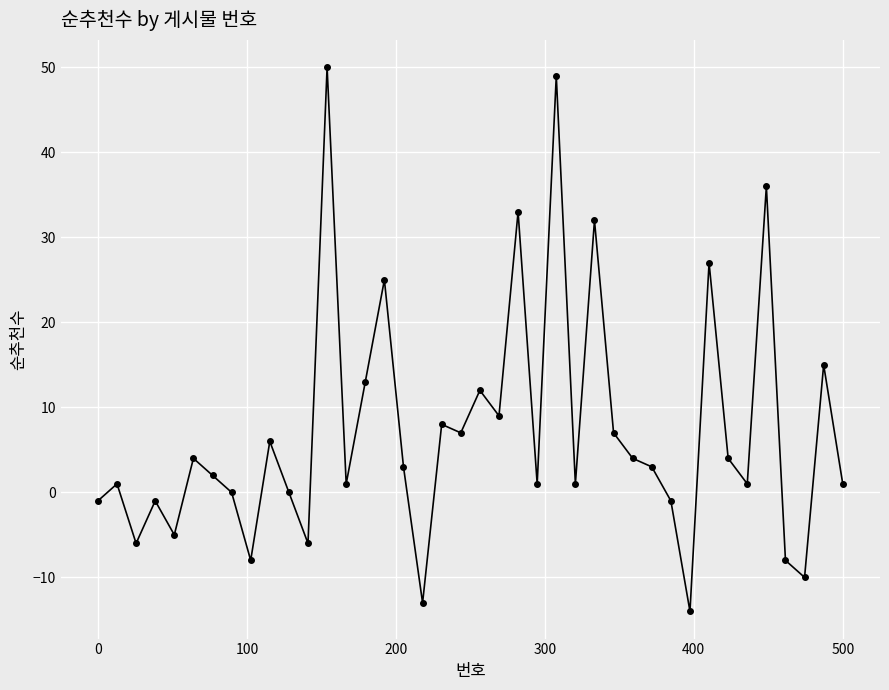

What is the minimum value shown in the chart?

-14